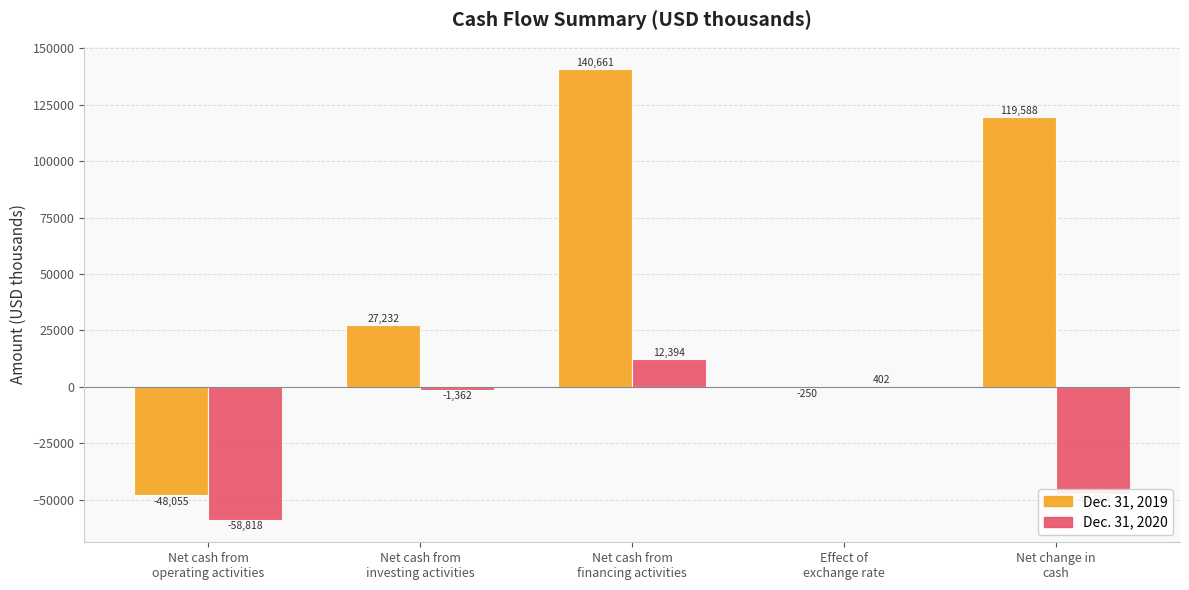

Which series has the largest total across all categories?

Dec. 31, 2019